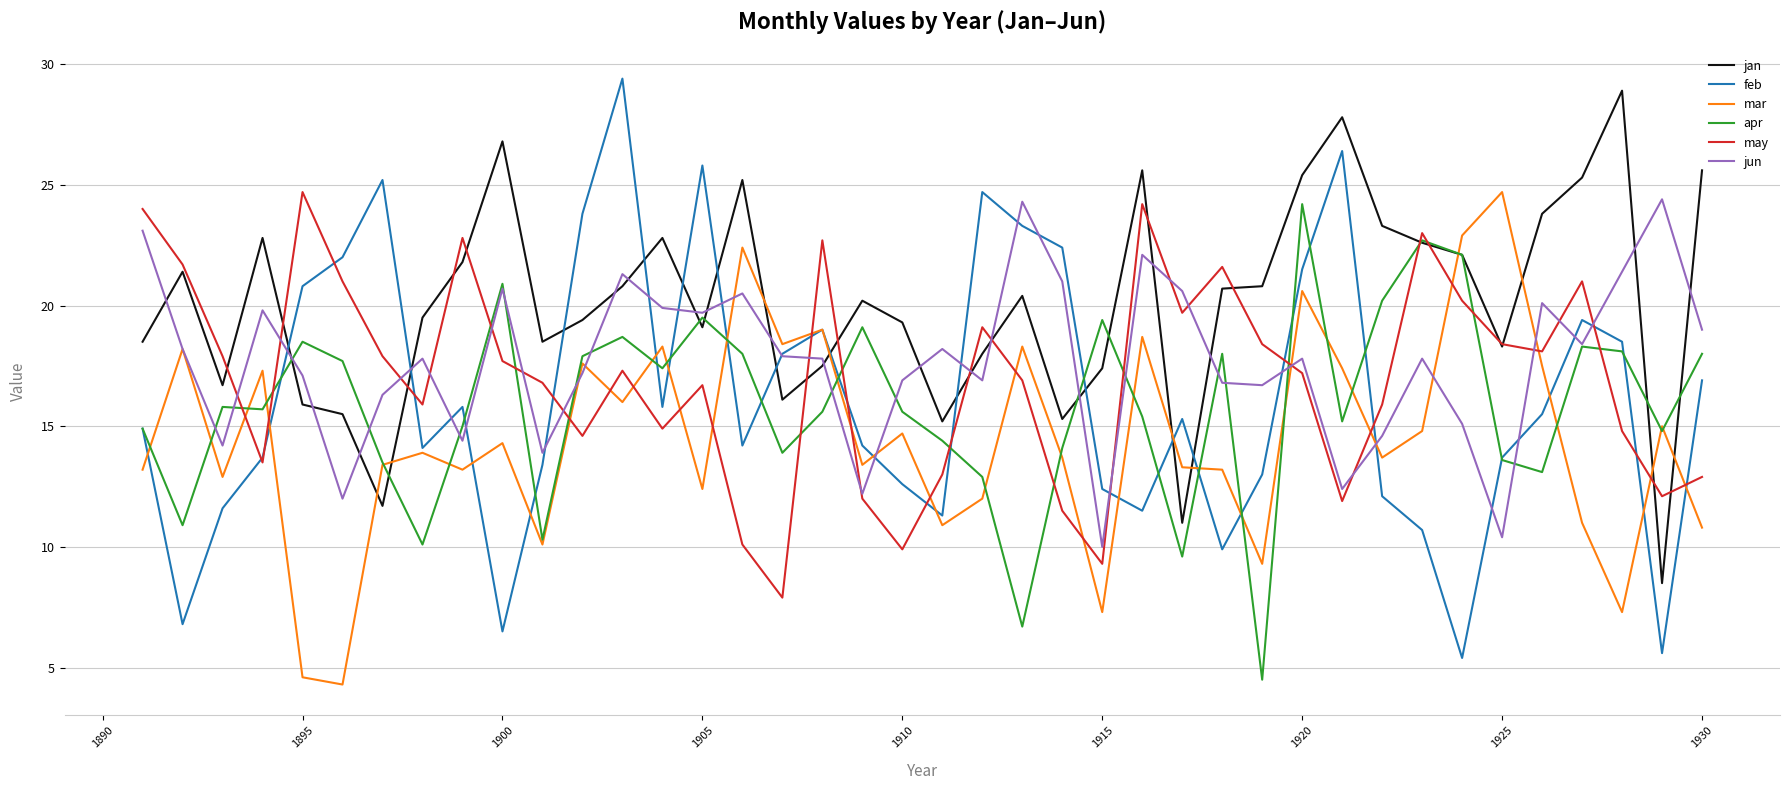

What is the sum of all jun values?

708.9